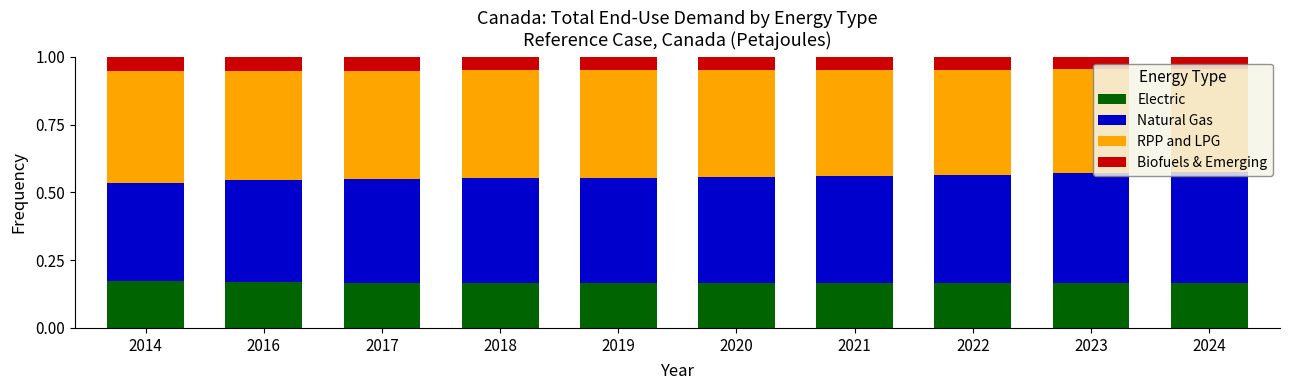

The Electric series shows 0.3 at 2022. True or false?

False